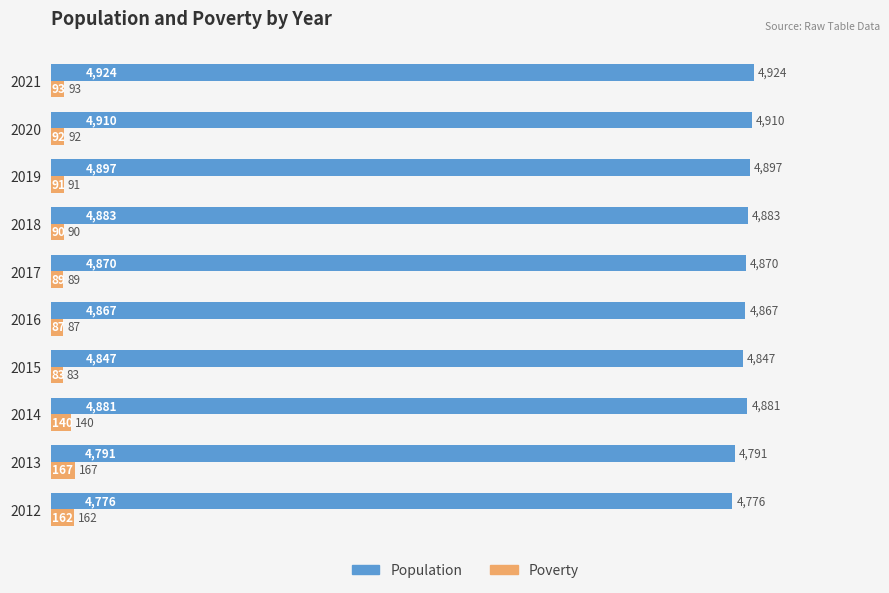

What are all the series names shown in the legend?

Population, Poverty